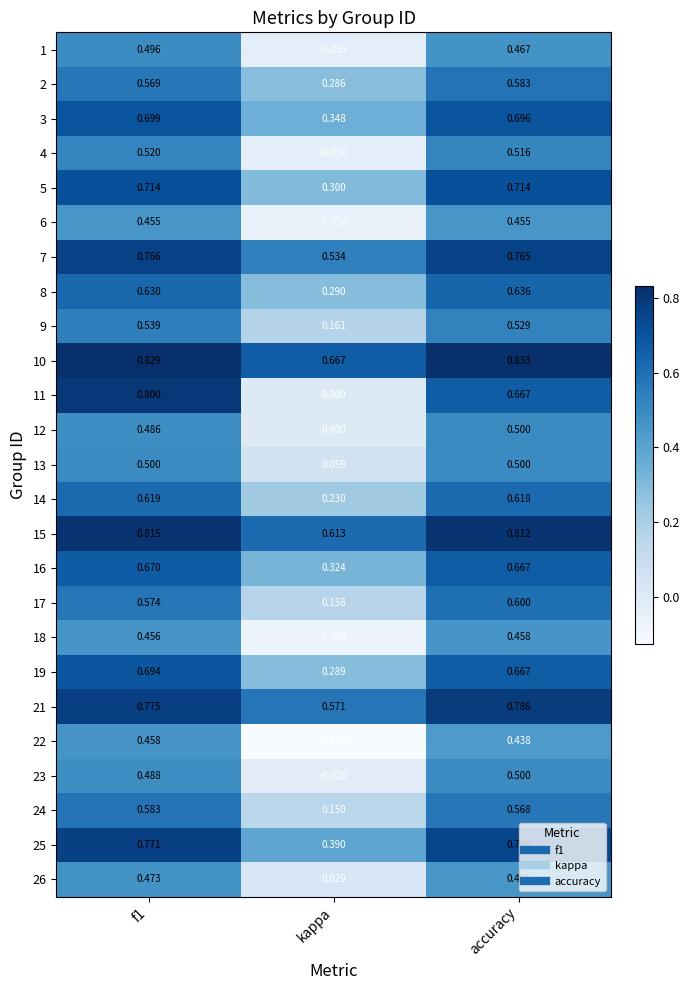

Count the number of categories in the chart.

3